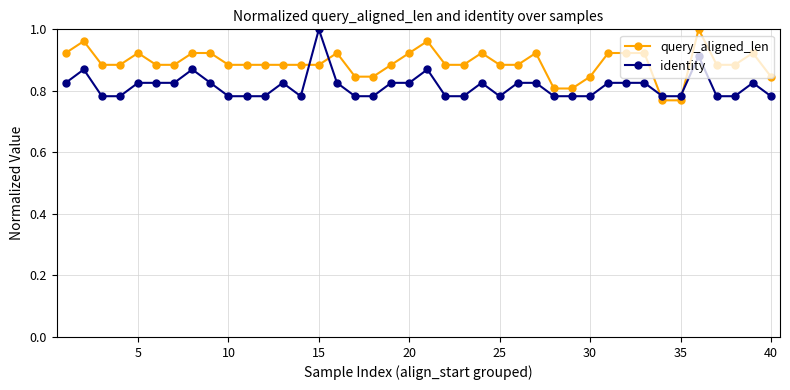

True or false: query_aligned_len has more than 1 points higher than both neighbors.

True